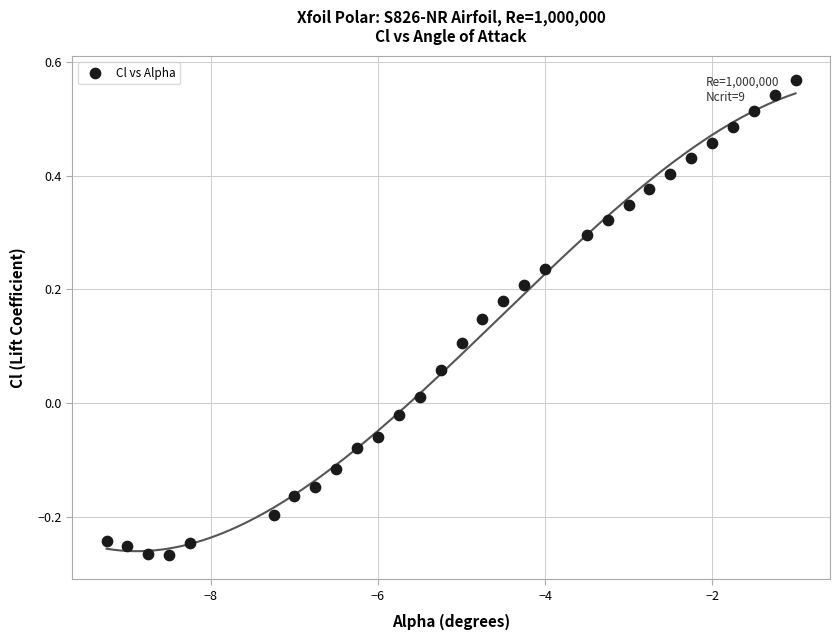

What is the range of X values (max minus min)?

8.2